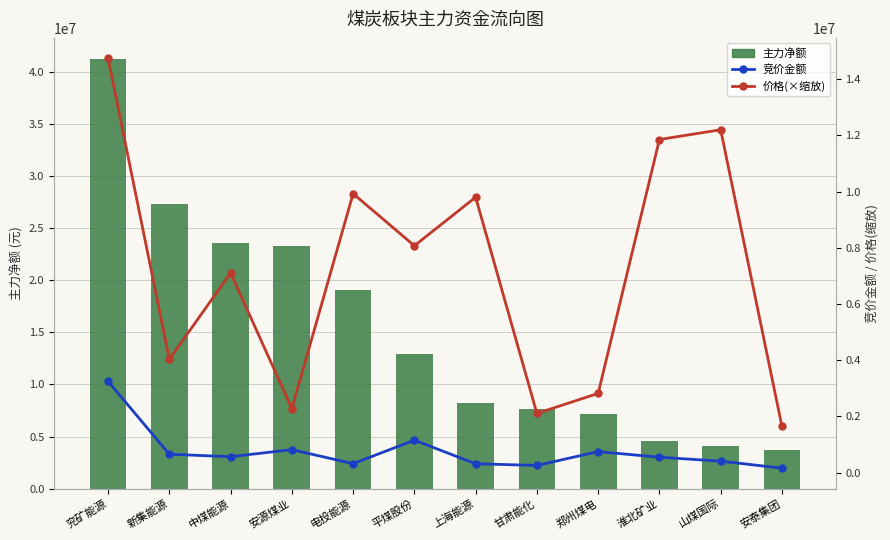

At how many categories does at least one series exceed 6620639?

11